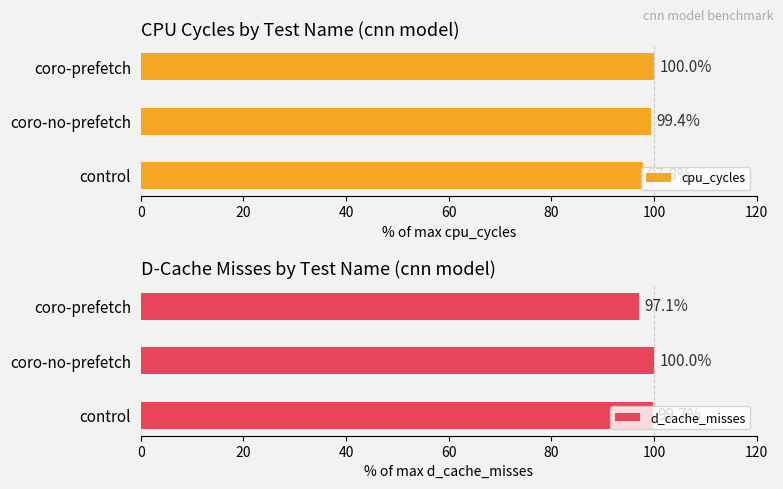

Rank the series by their maximum value, from lowest to highest.

cpu_cycles, d_cache_misses